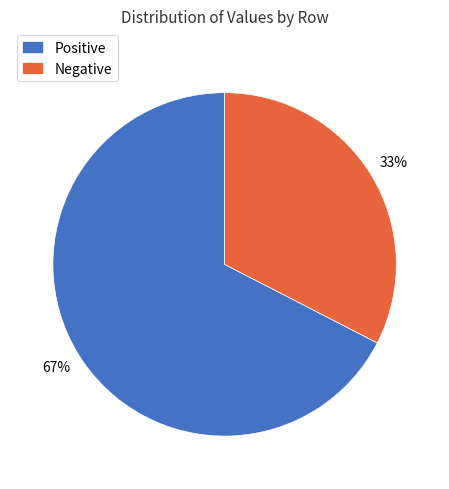

Which slice represents more than half of the pie?

Positive